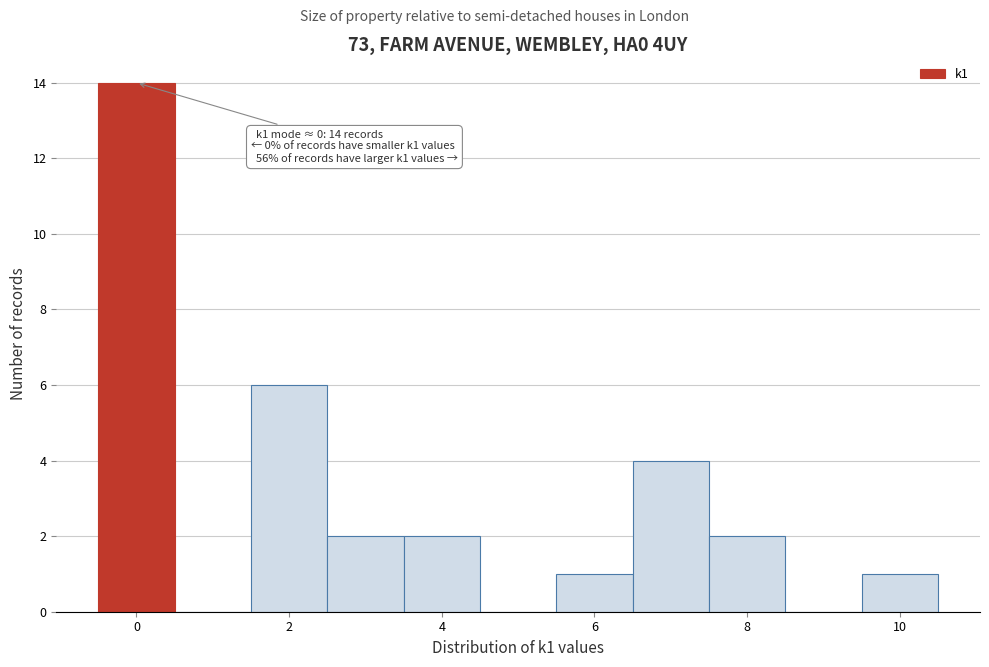

Which range on the x-axis has the tallest bar?

-0.5 to 0.5